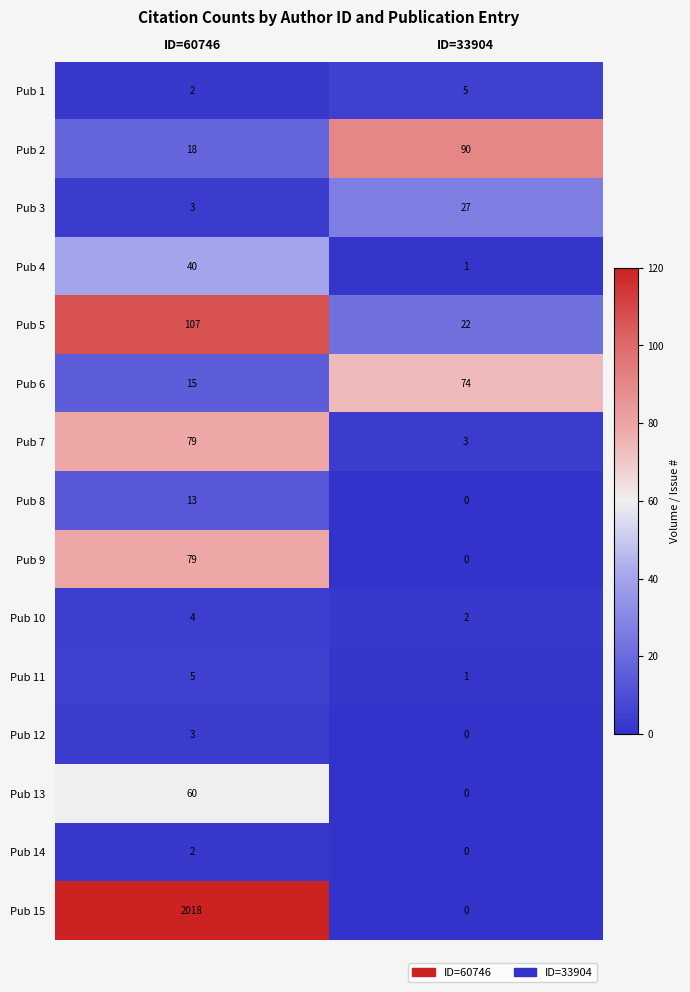

Count the number of categories in the chart.

2